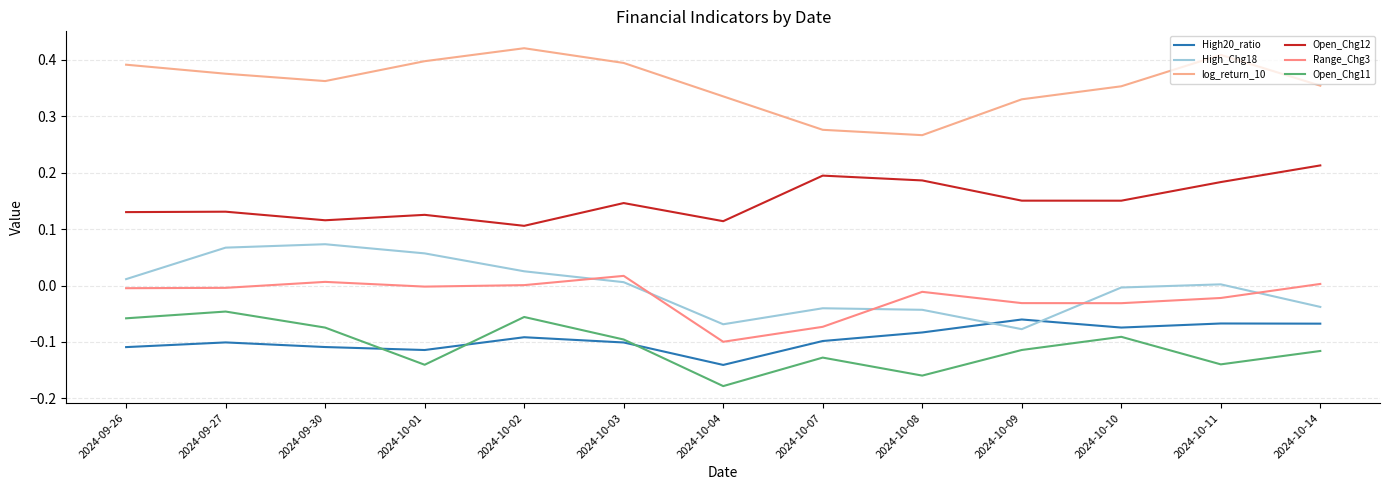

Is the value of Open_Chg11 at 2024-10-08 greater than the value of log_return_10 at 2024-10-09?

No